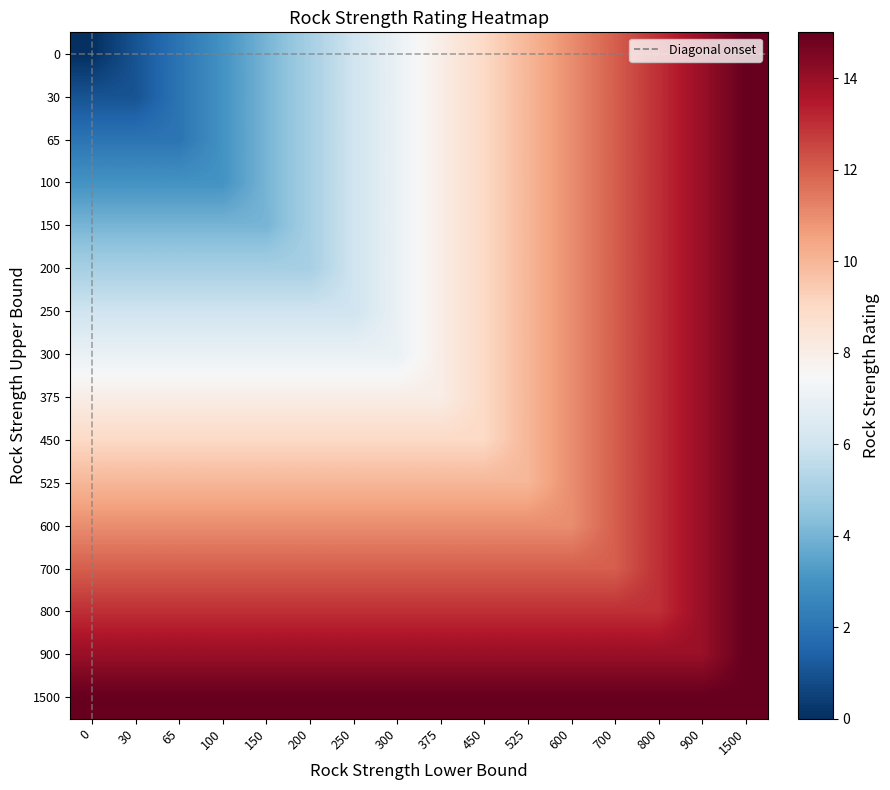

Reading left to right, extract all data points from this chart.

0: 0=0	30=1	65=2	100=3	150=4	200=5	250=6	300=7	375=8	450=9	525=10	600=11	700=12	800=13	900=14	1500=15
30: 0=1	30=1	65=2	100=3	150=4	200=5	250=6	300=7	375=8	450=9	525=10	600=11	700=12	800=13	900=14	1500=15
65: 0=2	30=2	65=2	100=3	150=4	200=5	250=6	300=7	375=8	450=9	525=10	600=11	700=12	800=13	900=14	1500=15
100: 0=3	30=3	65=3	100=3	150=4	200=5	250=6	300=7	375=8	450=9	525=10	600=11	700=12	800=13	900=14	1500=15
150: 0=4	30=4	65=4	100=4	150=4	200=5	250=6	300=7	375=8	450=9	525=10	600=11	700=12	800=13	900=14	1500=15
200: 0=5	30=5	65=5	100=5	150=5	200=5	250=6	300=7	375=8	450=9	525=10	600=11	700=12	800=13	900=14	1500=15
250: 0=6	30=6	65=6	100=6	150=6	200=6	250=6	300=7	375=8	450=9	525=10	600=11	700=12	800=13	900=14	1500=15
300: 0=7	30=7	65=7	100=7	150=7	200=7	250=7	300=7	375=8	450=9	525=10	600=11	700=12	800=13	900=14	1500=15
375: 0=8	30=8	65=8	100=8	150=8	200=8	250=8	300=8	375=8	450=9	525=10	600=11	700=12	800=13	900=14	1500=15
450: 0=9	30=9	65=9	100=9	150=9	200=9	250=9	300=9	375=9	450=9	525=10	600=11	700=12	800=13	900=14	1500=15
525: 0=10	30=10	65=10	100=10	150=10	200=10	250=10	300=10	375=10	450=10	525=10	600=11	700=12	800=13	900=14	1500=15
600: 0=11	30=11	65=11	100=11	150=11	200=11	250=11	300=11	375=11	450=11	525=11	600=11	700=12	800=13	900=14	1500=15
700: 0=12	30=12	65=12	100=12	150=12	200=12	250=12	300=12	375=12	450=12	525=12	600=12	700=12	800=13	900=14	1500=15
800: 0=13	30=13	65=13	100=13	150=13	200=13	250=13	300=13	375=13	450=13	525=13	600=13	700=13	800=13	900=14	1500=15
900: 0=14	30=14	65=14	100=14	150=14	200=14	250=14	300=14	375=14	450=14	525=14	600=14	700=14	800=14	900=14	1500=15
1500: 0=15	30=15	65=15	100=15	150=15	200=15	250=15	300=15	375=15	450=15	525=15	600=15	700=15	800=15	900=15	1500=15